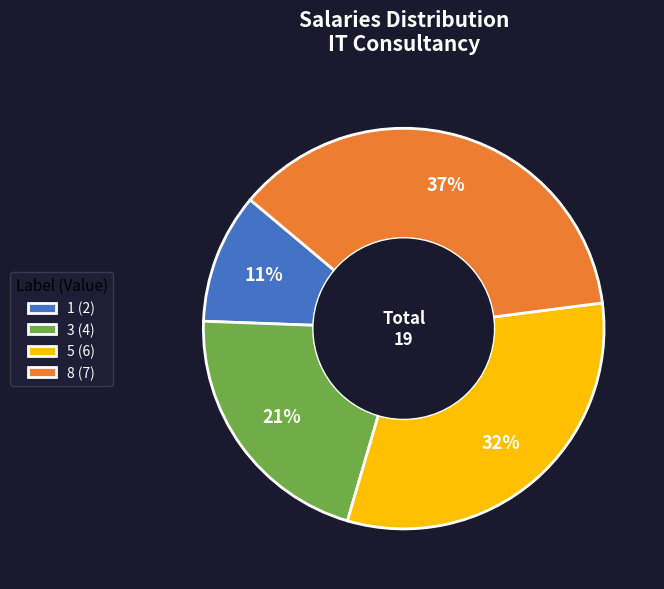

To the nearest percent, what portion does 3 (4) represent?

21%